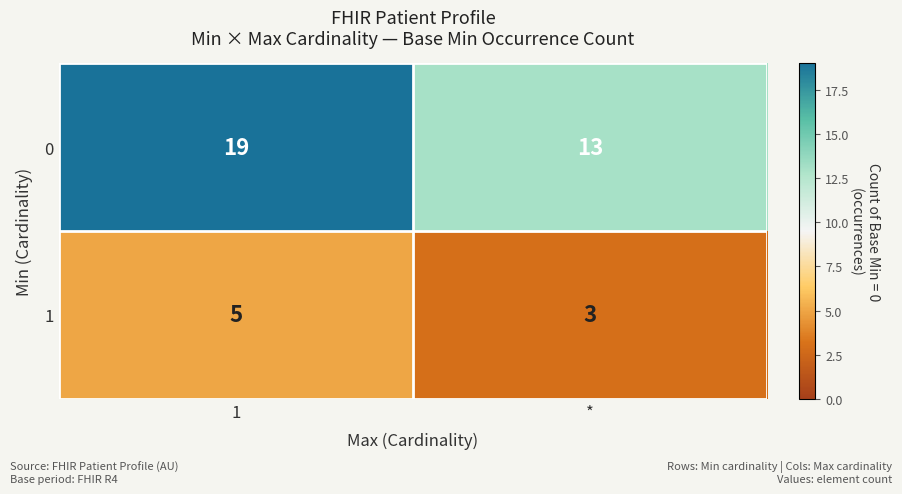

Which series changed the most between 1 and *?

0